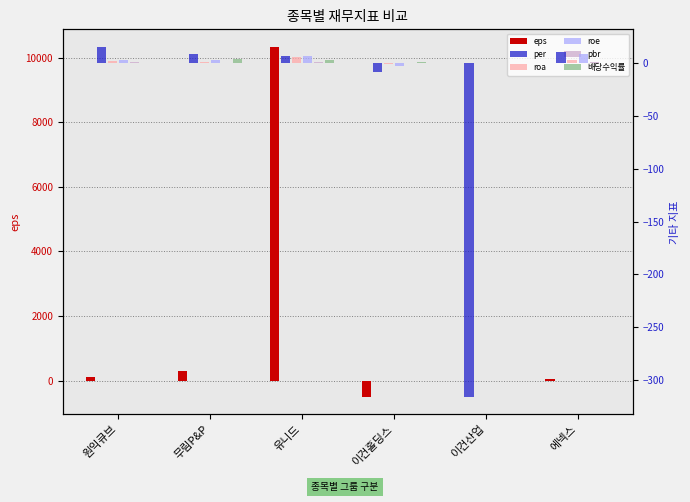

What are all the series names shown in the legend?

eps, per, roa, roe, pbr, 배당수익률